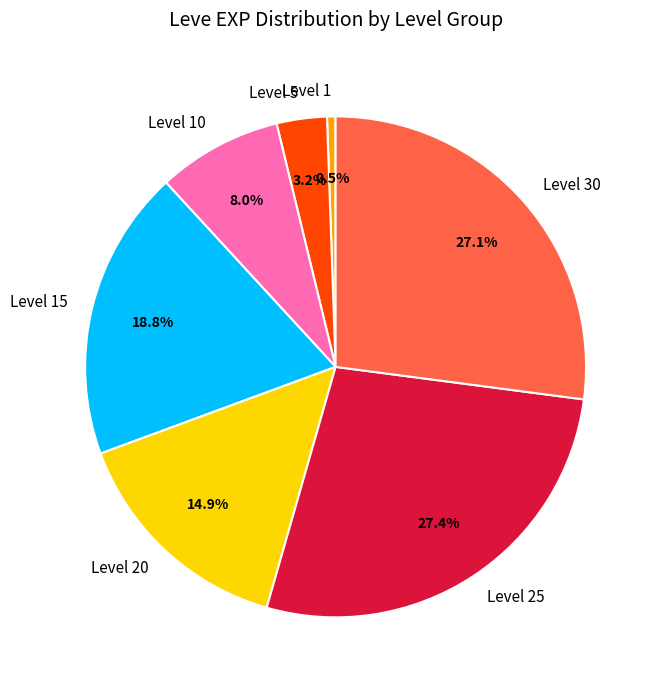

Which slice is the smallest?

Level 1